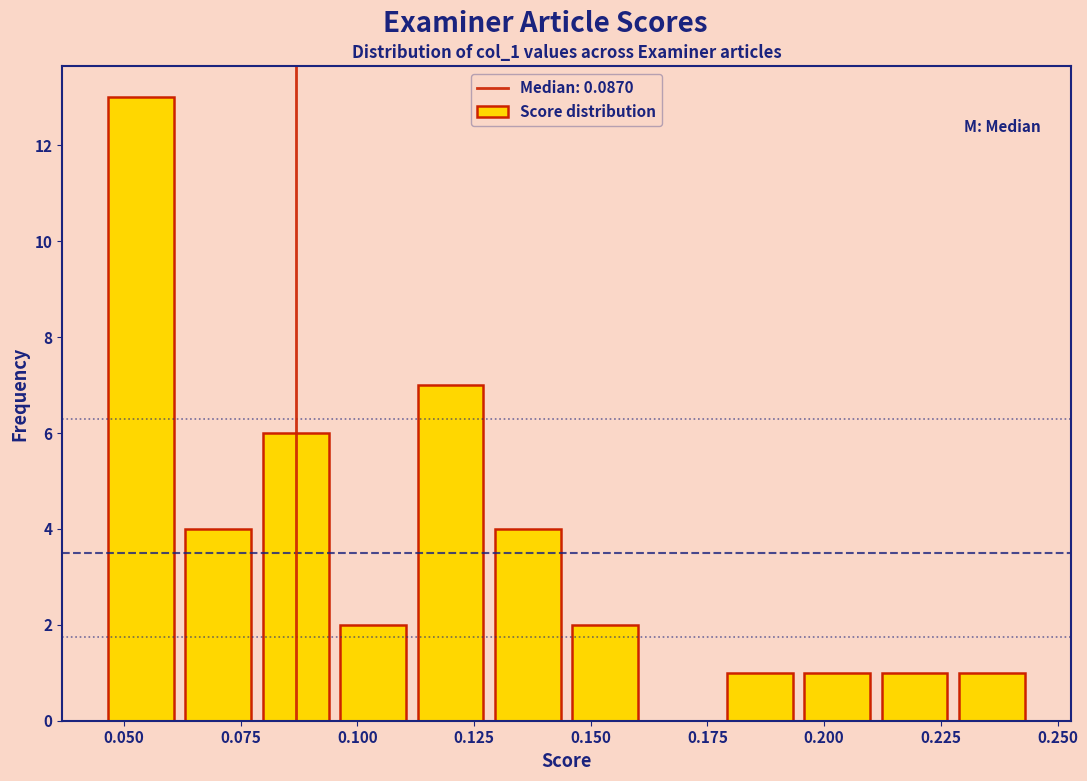

Around what value on the x-axis is the tallest bar? Give the approximate position of its centre, as read against the axis.

0.055